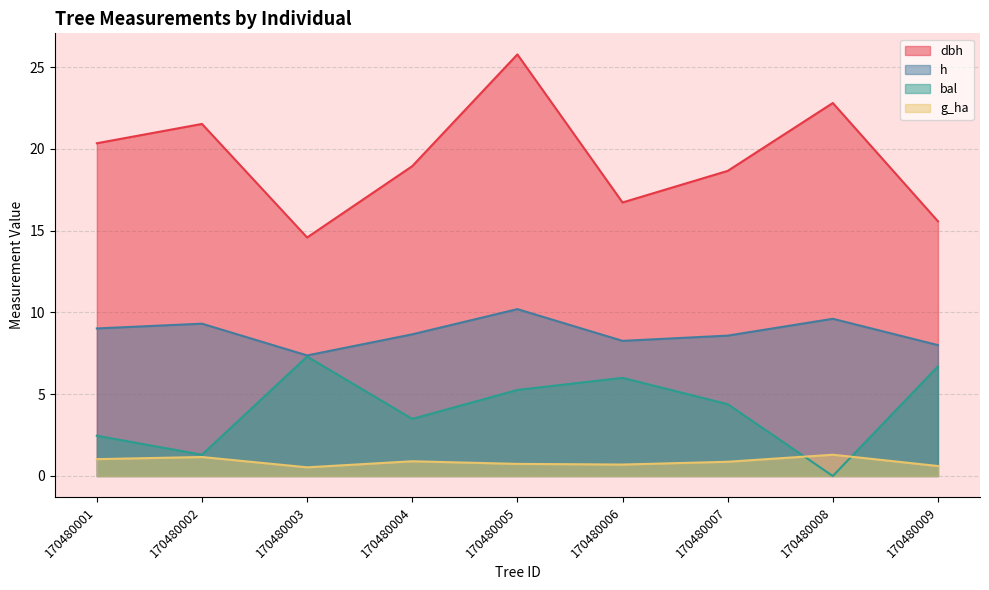

Which has a higher value, 170480006 or 170480005?

170480005